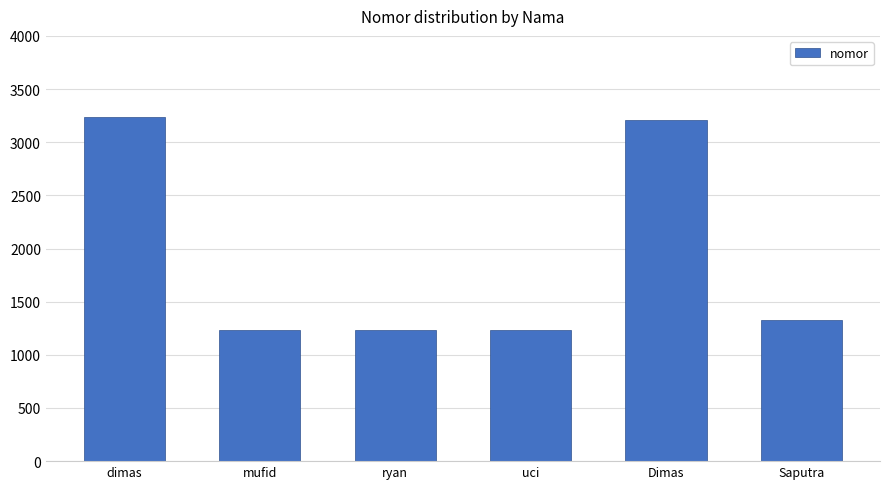

What is the sum of all values?

11475